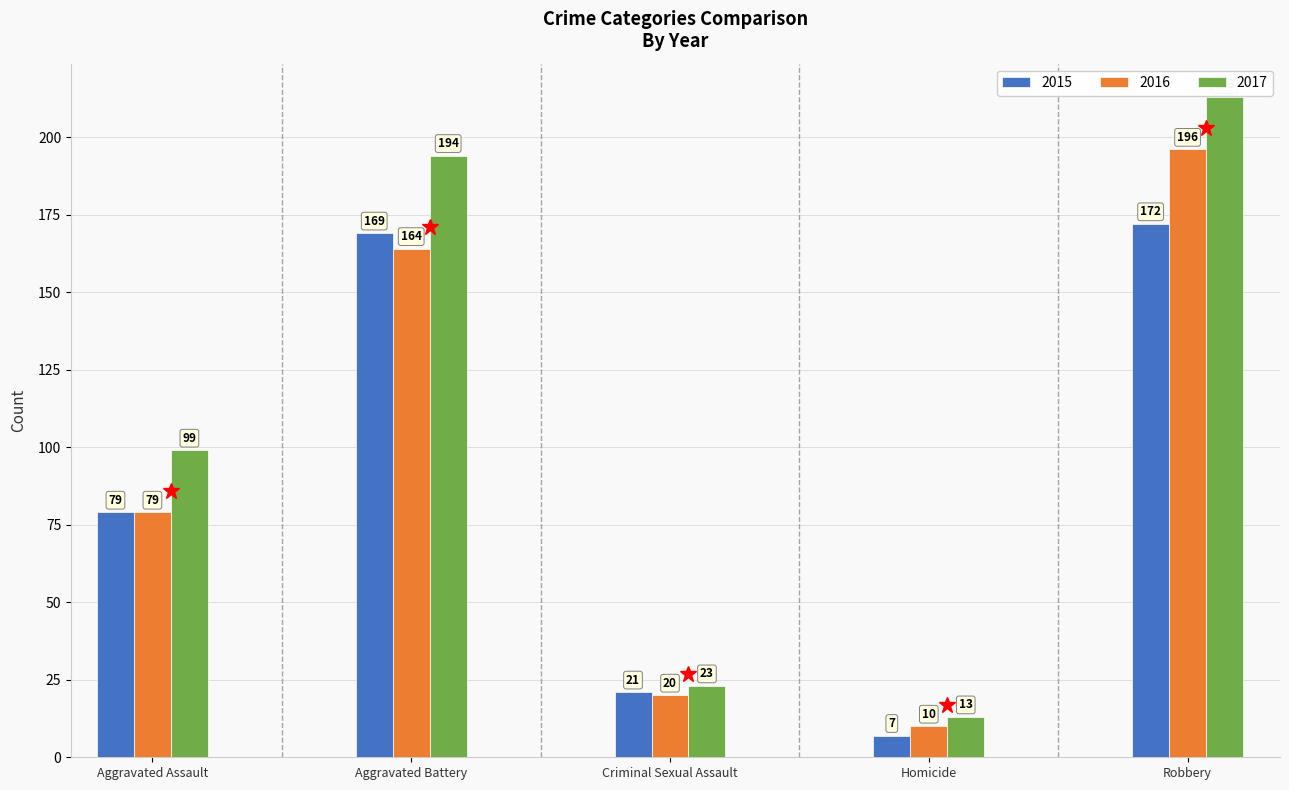

How many distinct data groups are displayed?

3